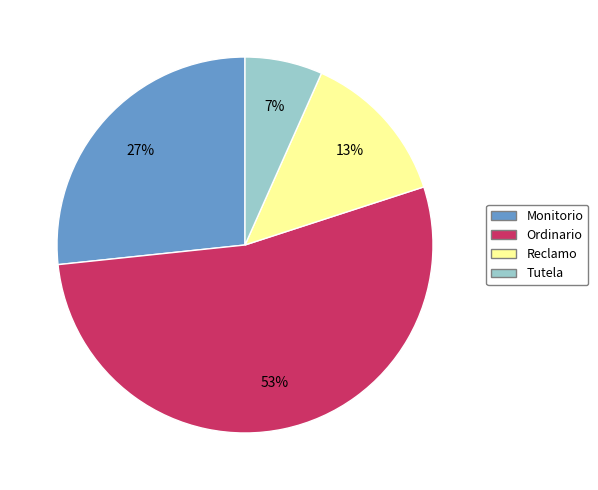

To the nearest percent, what percentage of the pie is Monitorio?

27%